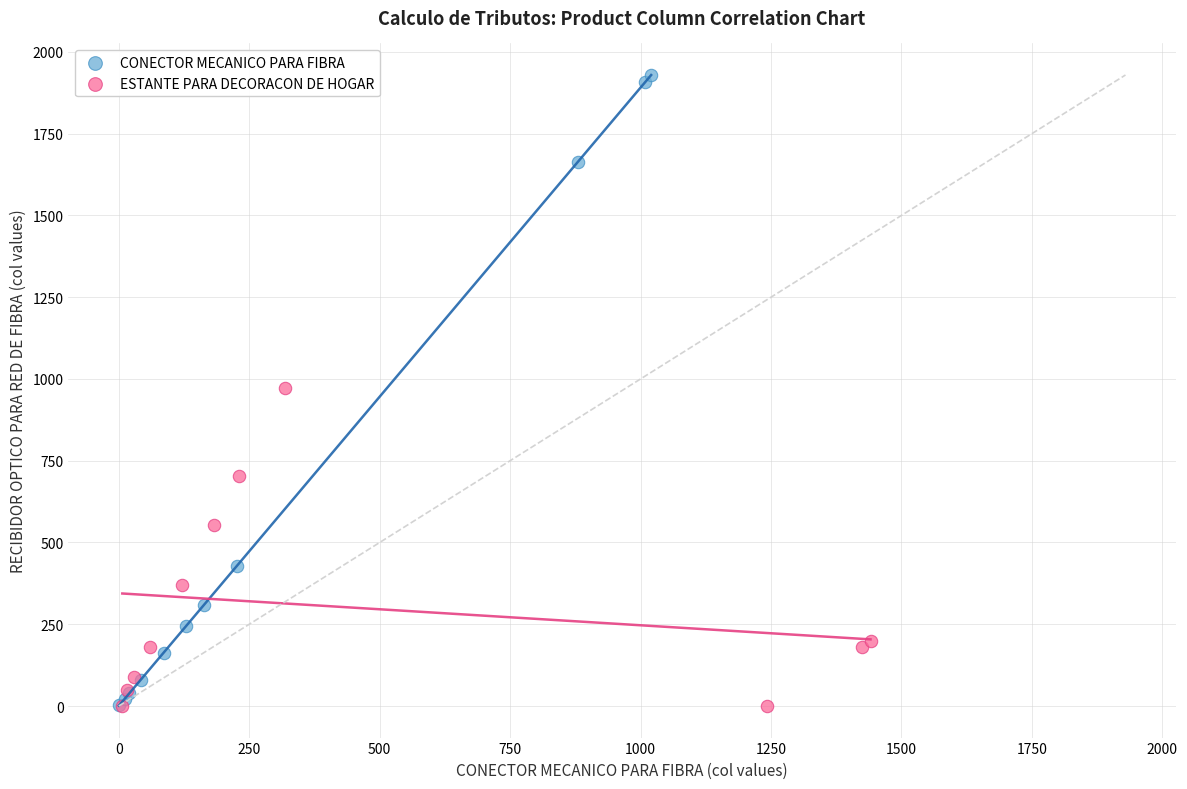

Which series contains the highest Y value?

CONECTOR MECANICO PARA FIBRA